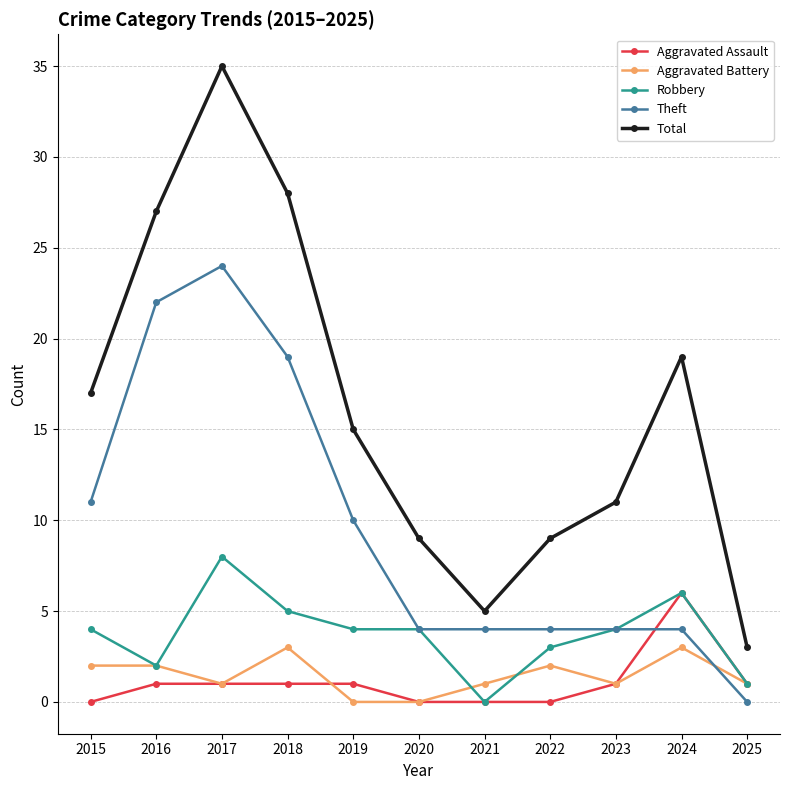

True or false: Theft and Total cross at least once.

False